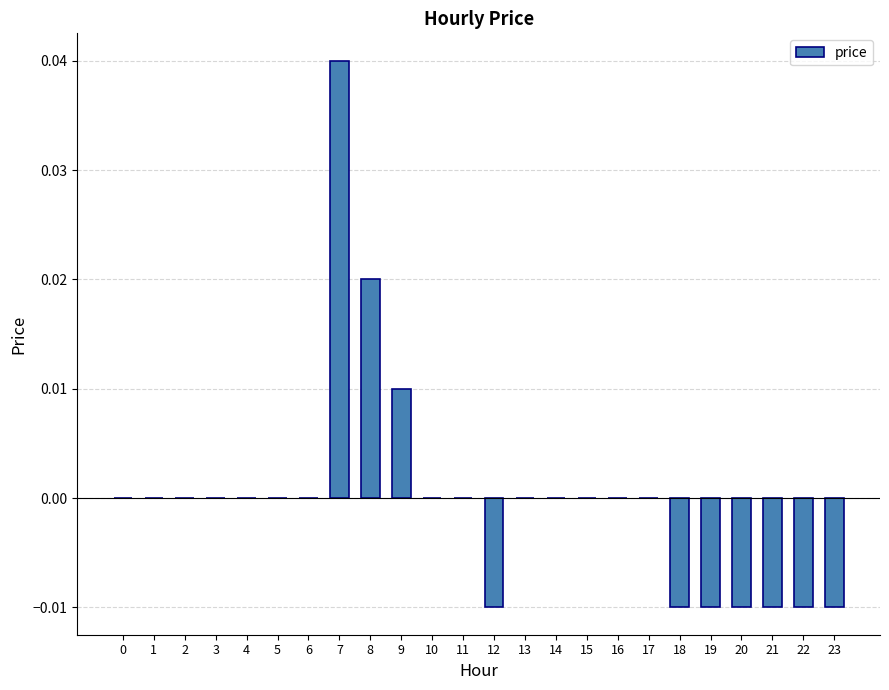

Which label corresponds to the largest value in the chart?

7